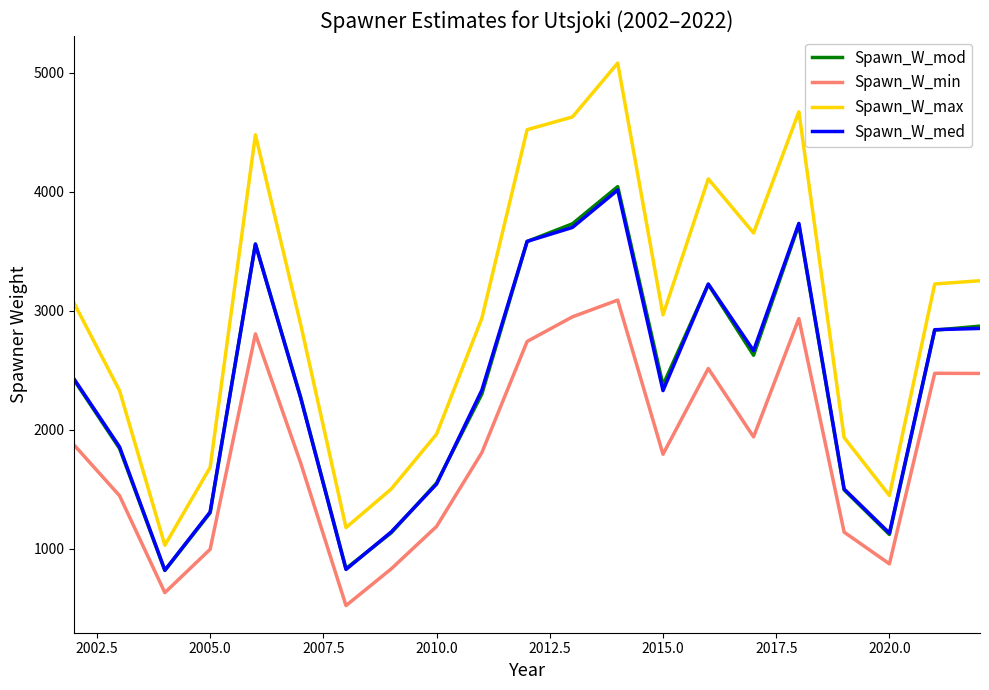

True or false: Spawn_W_min and Spawn_W_med intersect in this chart.

False